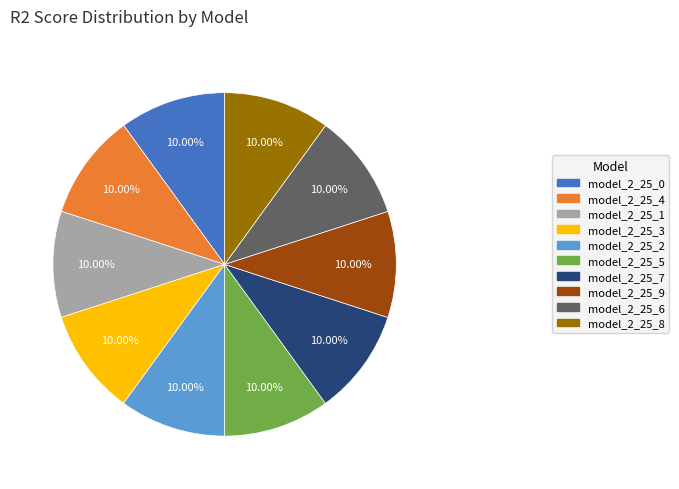

Do model_2_25_9 and model_2_25_6 together represent more than half of the pie?

No